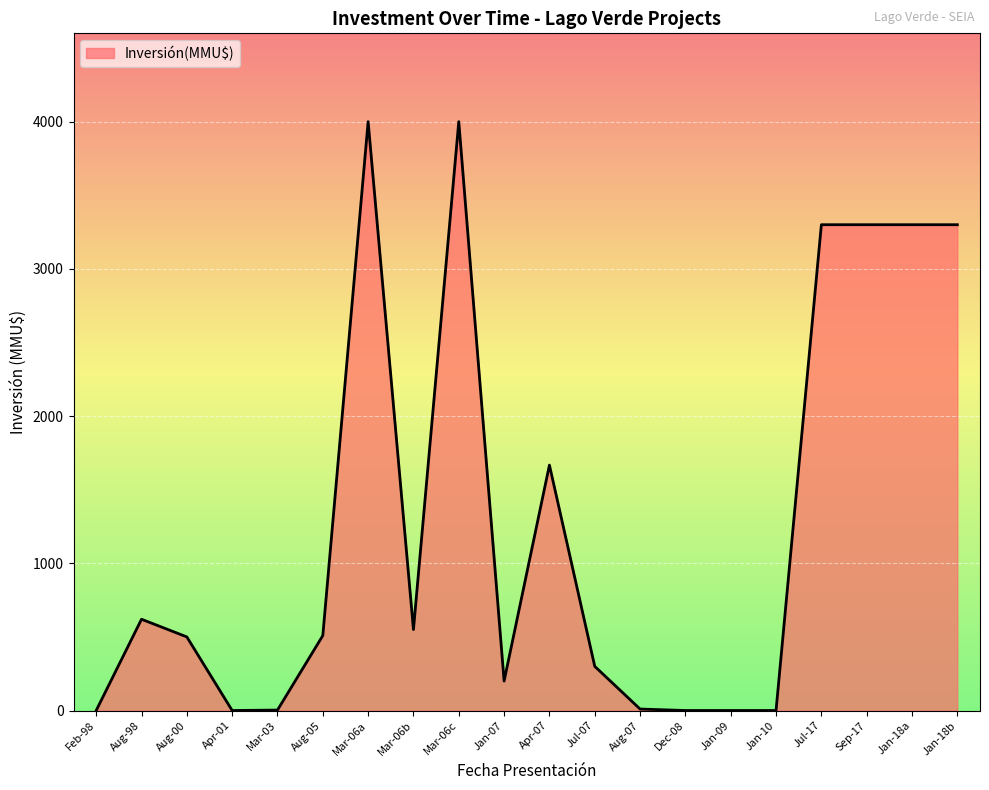

Is it true that the value at Apr-01 is 1398?

False